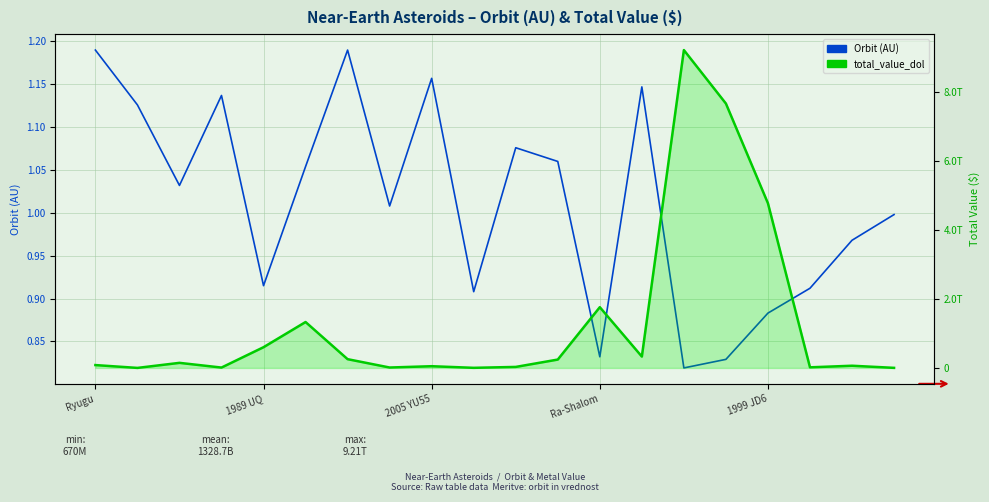

How many values in the total_value_dol series exceed 147040000000?

9